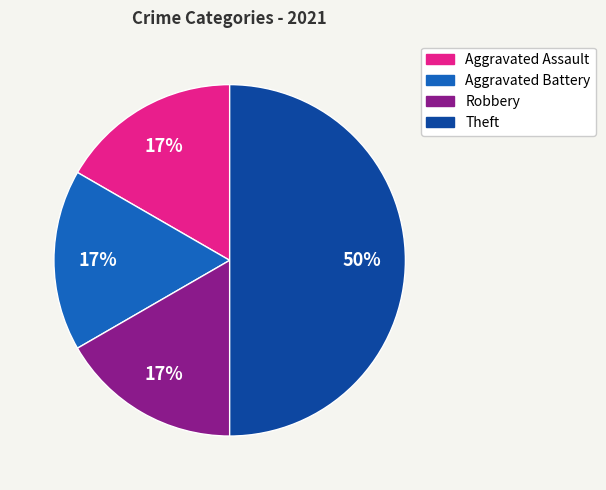

The Aggravated Assault slice represents 24% of the pie. True or false?

False